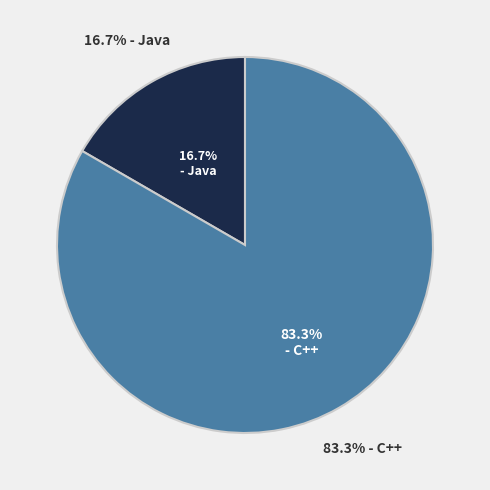

Which category accounts for the majority?

C++